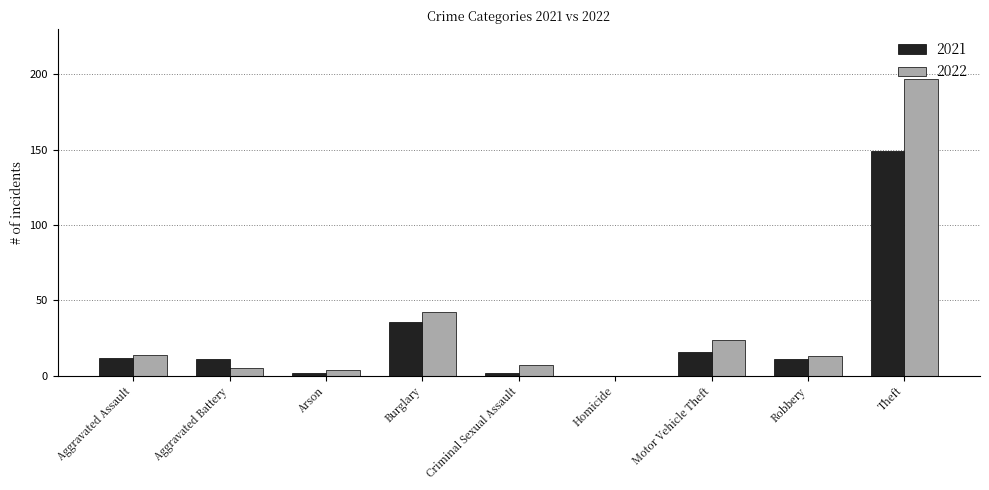

What is the sum of the 2021 values at Aggravated Battery and Motor Vehicle Theft?

27